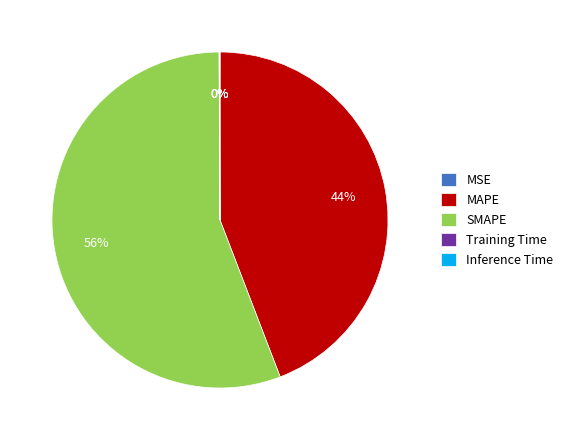

Does SMAPE represent more than half of the total?

Yes